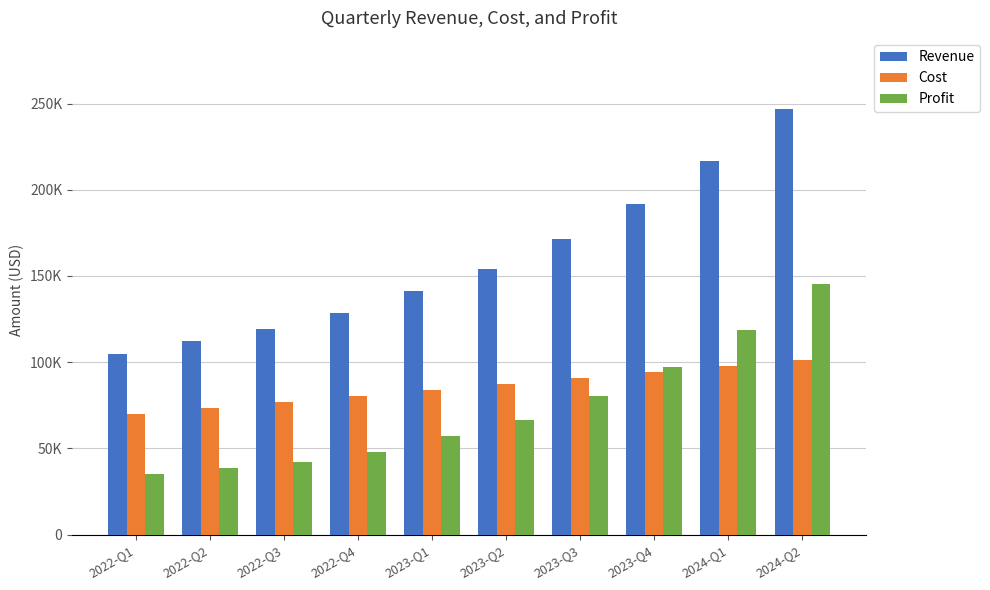

Where does the Revenue series first go above 154213?

2023-Q3